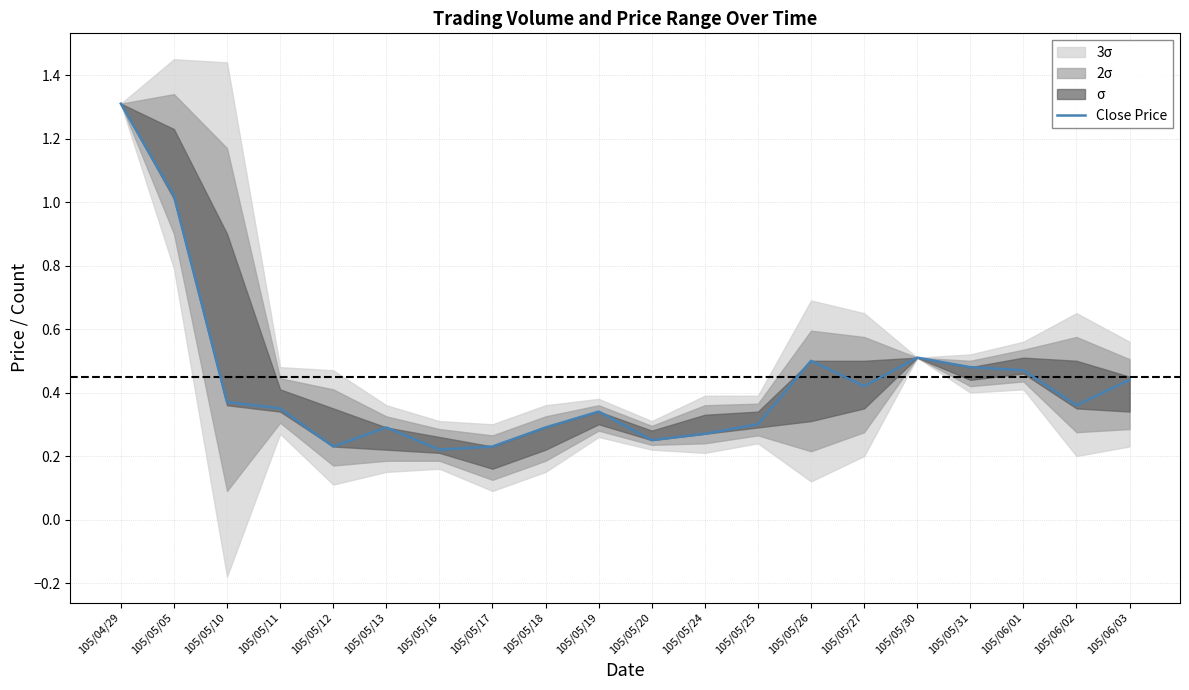

The chart shows a value of 1.0 at 105/05/05. True or false?

True